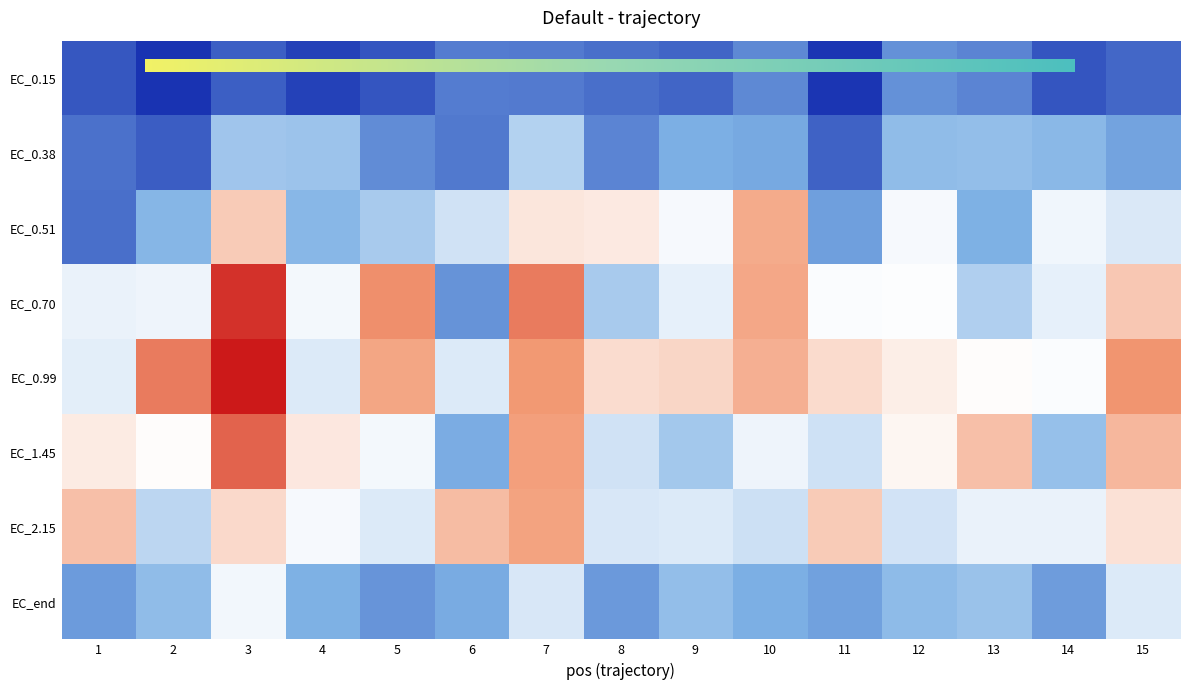

Is it true that EC_0.38 equals 45.2 at 6?

True